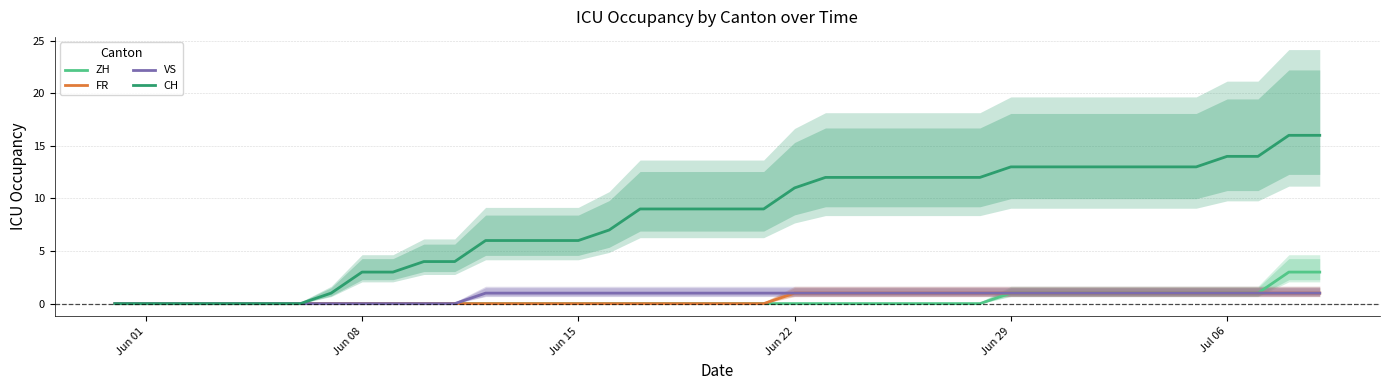

At how many categories does at least one series exceed 9?

18